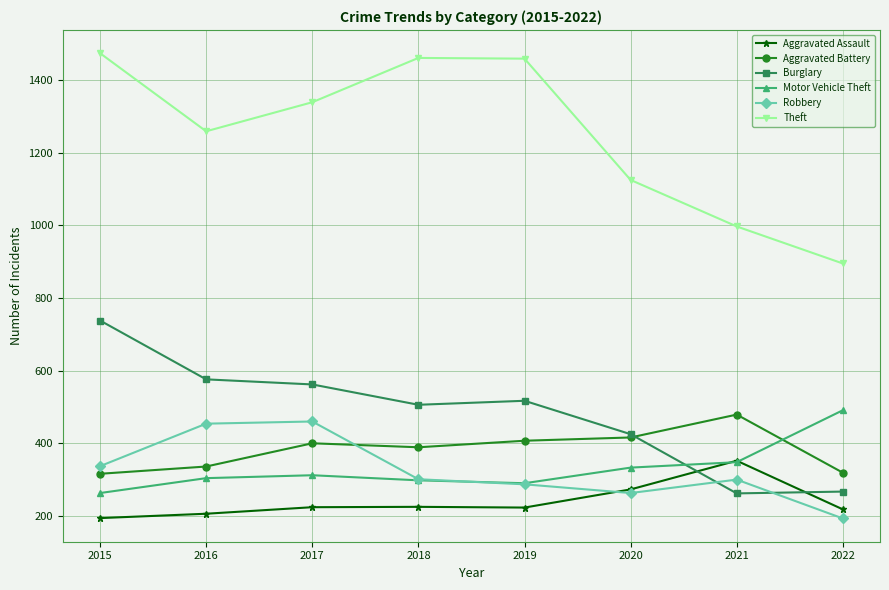

At 2022, list the series in order from smallest to largest.

Robbery, Aggravated Assault, Burglary, Aggravated Battery, Motor Vehicle Theft, Theft